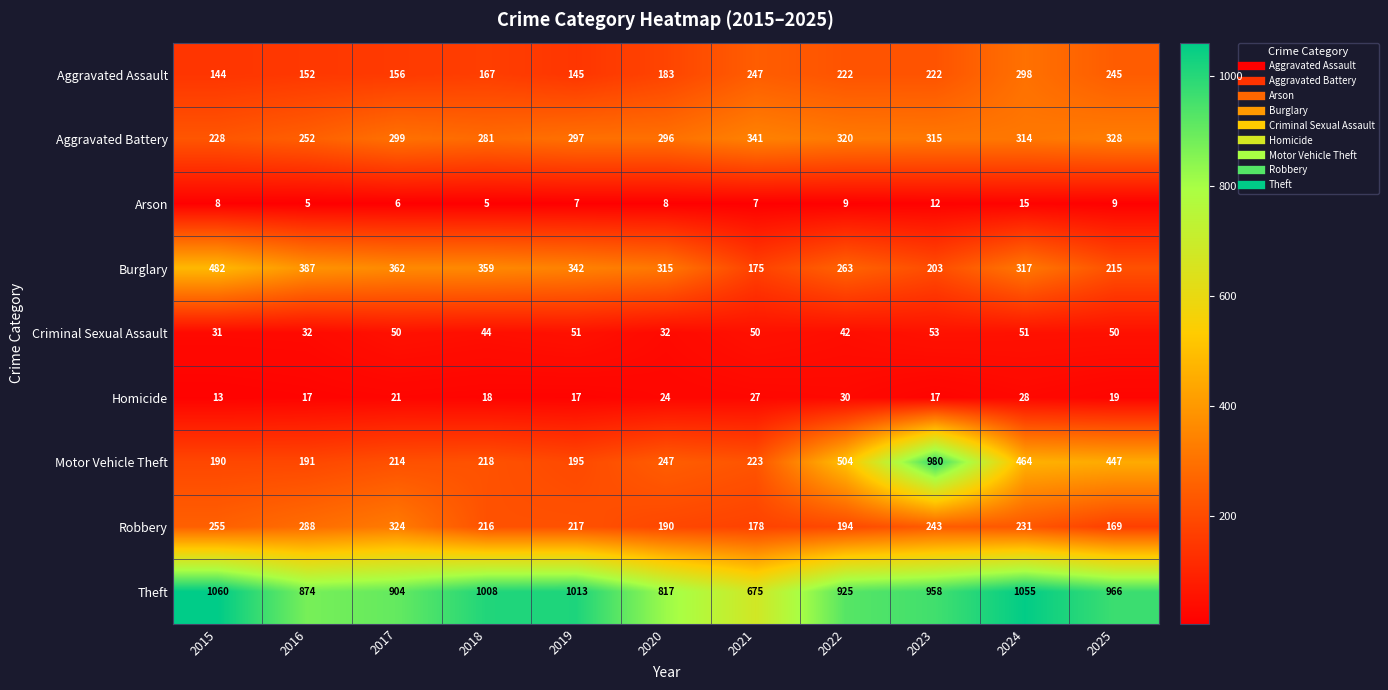

Which series has the widest spread of values?

Motor Vehicle Theft